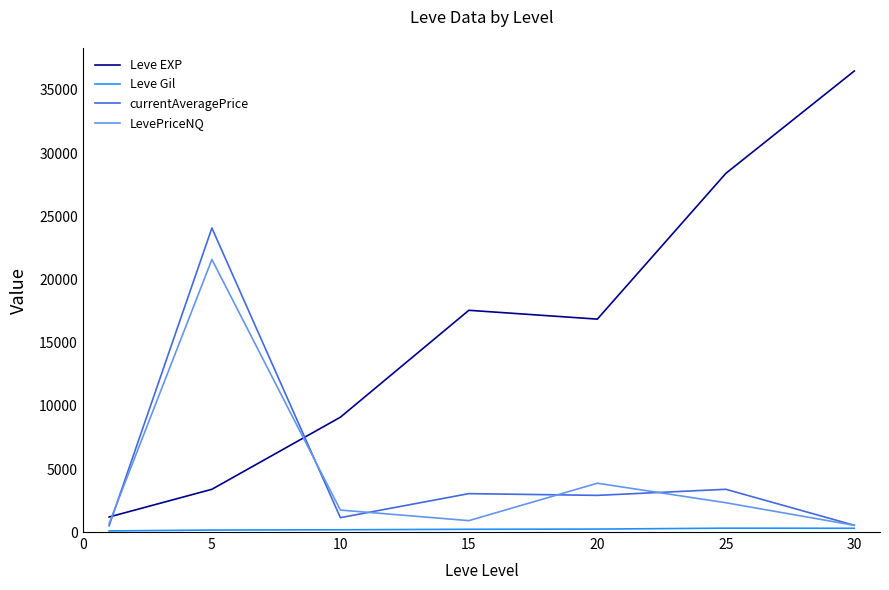

Which series has the largest range (max minus min)?

Leve EXP